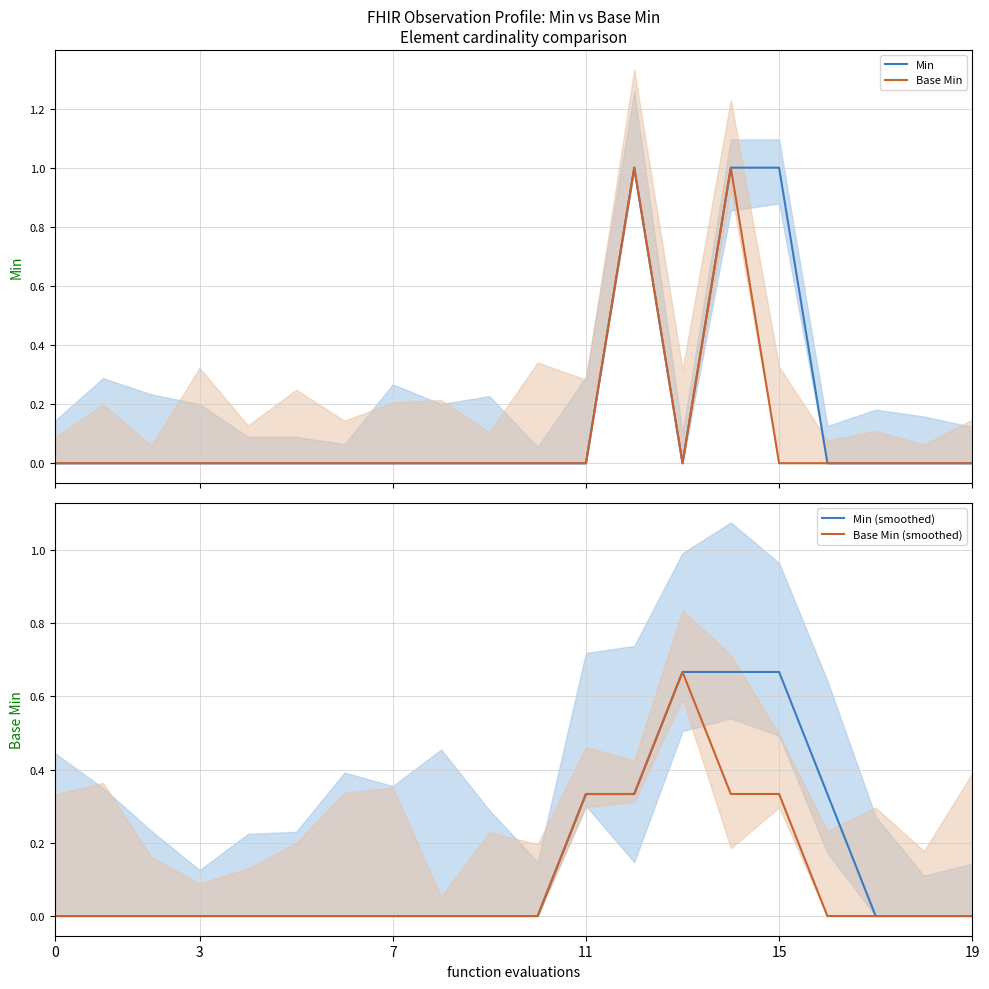

True or false: Base Min (smoothed) has a value of 0.0 at 18.

True